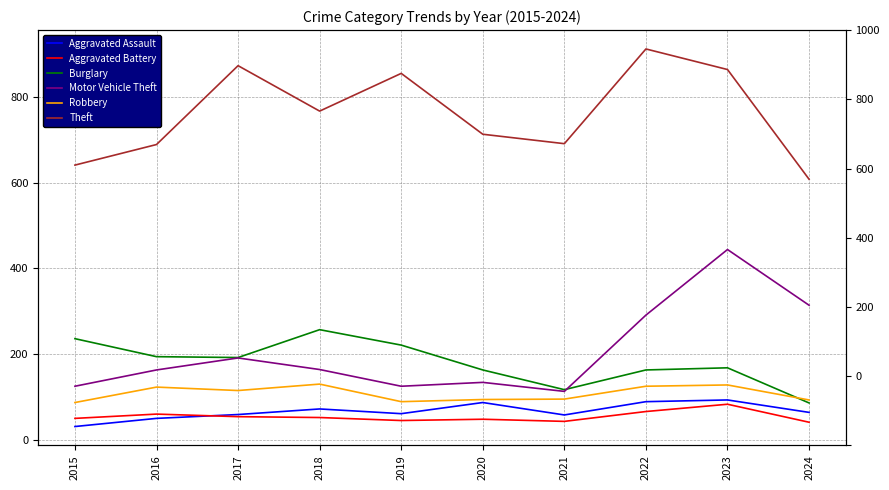

True or false: Aggravated Assault and Motor Vehicle Theft cross at least once.

False